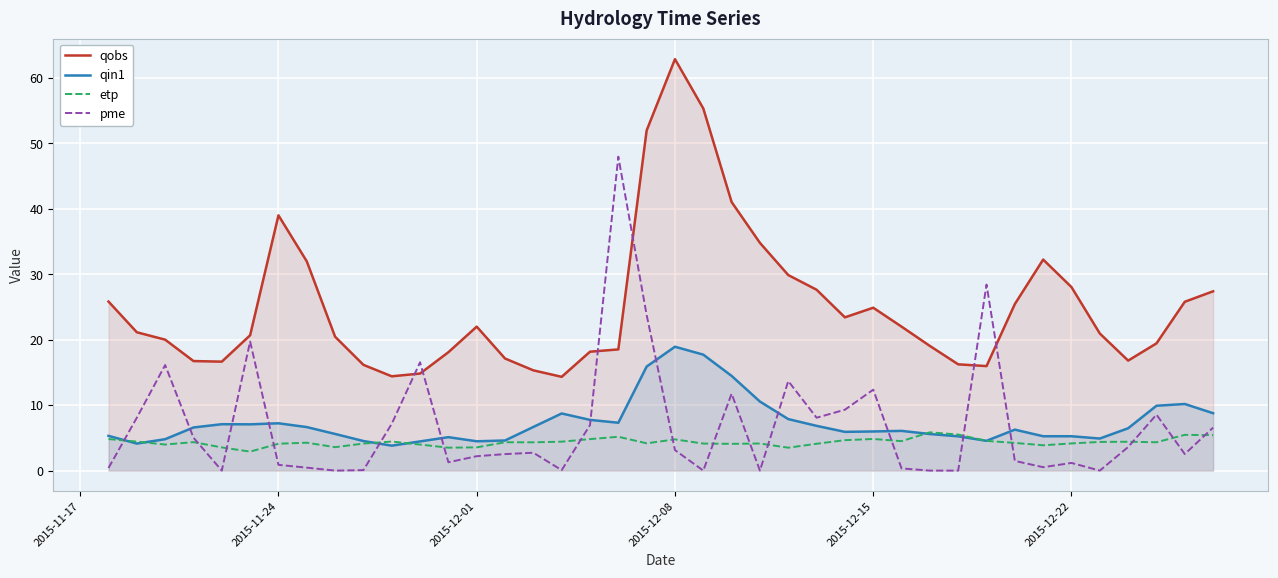

Reading right to left, extract all data points from this chart.

qobs: 27.4	25.8	19.4	16.8	20.9	28.0	32.2	25.4	16.0	16.2	19.1	22.0	24.9	23.4	27.6	29.9	34.8	41.0	55.3	62.9	52.0	18.5	18.2	14.3	15.3	17.1	22.0	18.1	14.8	14.4	16.2	20.5	32.0	39.0	20.7	16.6	16.7	20.0	21.1	25.8
qin1: 8.8	10.2	9.9	6.5	4.9	5.2	5.2	6.3	4.5	5.2	5.6	6.1	6.0	5.9	6.8	7.9	10.6	14.5	17.7	18.9	15.9	7.3	7.8	8.7	6.7	4.6	4.5	5.1	4.5	3.8	4.5	5.6	6.7	7.2	7.1	7.1	6.6	4.8	4.1	5.3
etp: 5.4	5.5	4.3	4.4	4.4	4.2	3.9	4.2	4.5	5.5	5.8	4.5	4.8	4.7	4.1	3.5	4.1	4.1	4.1	4.8	4.2	5.2	4.8	4.4	4.3	4.3	3.5	3.5	4.0	4.4	4.1	3.6	4.3	4.1	2.9	3.5	4.3	4.0	4.4	4.8
pme: 6.6	2.5	8.6	3.6	0.0	1.2	0.5	1.5	28.4	0.0	0.0	0.3	12.4	9.3	8.1	13.7	0.0	11.8	0.0	3.1	23.8	48.0	7.0	0.1	2.7	2.5	2.2	1.3	16.6	7.2	0.1	0.0	0.5	0.9	19.7	0.0	5.0	16.1	8.1	0.4